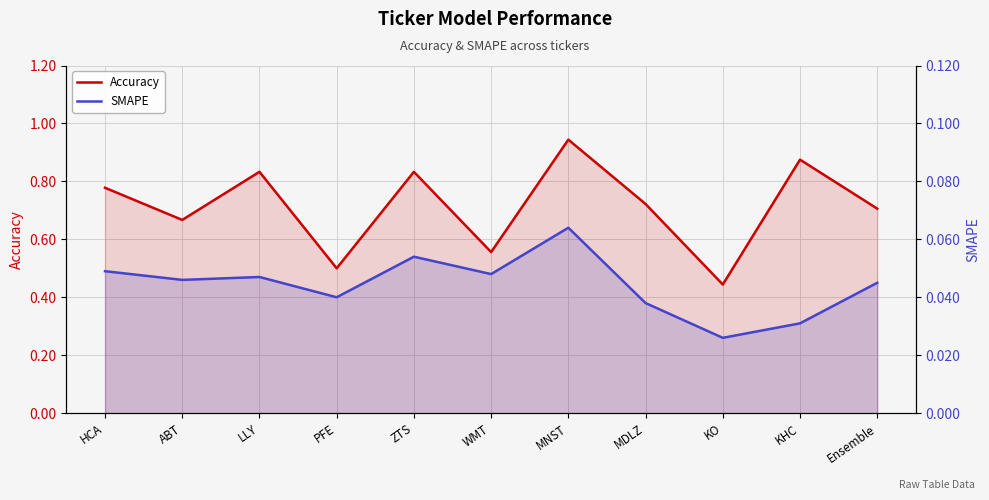

Which series changed the most between ZTS and KO?

Accuracy